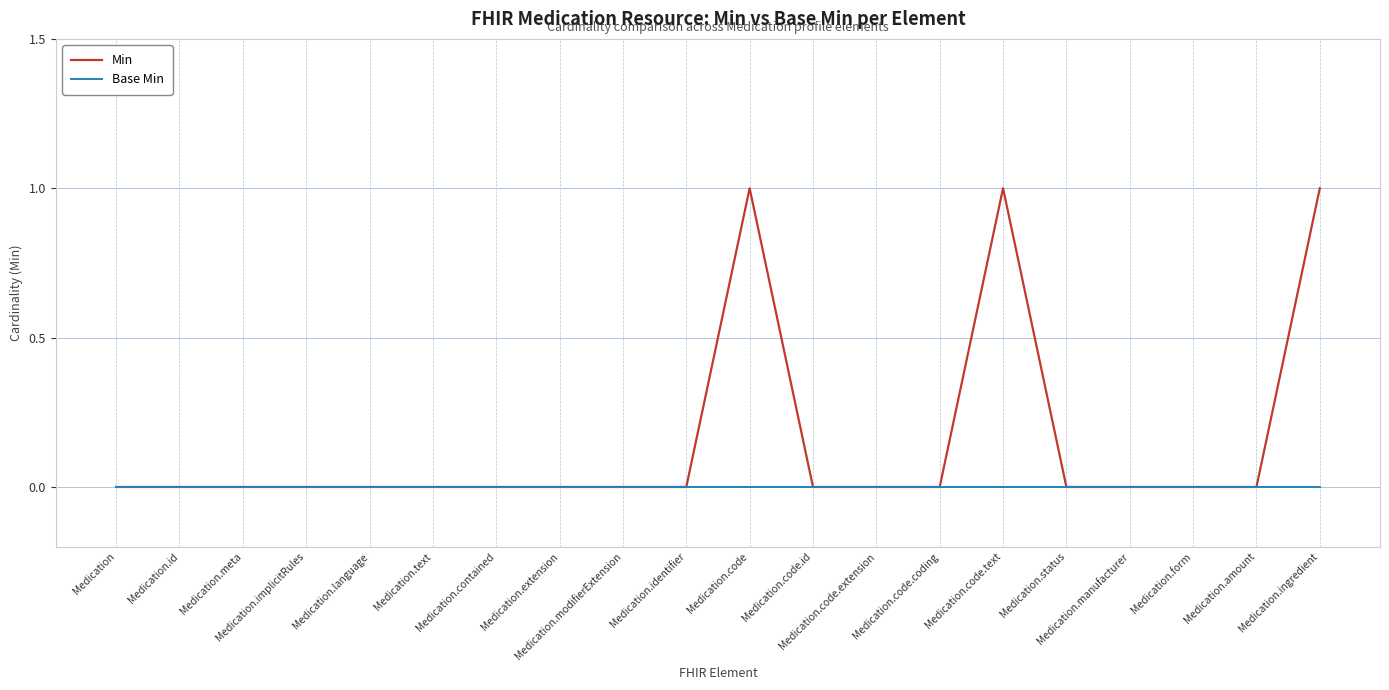

The value of Min at Medication.text is 1. True or false?

False